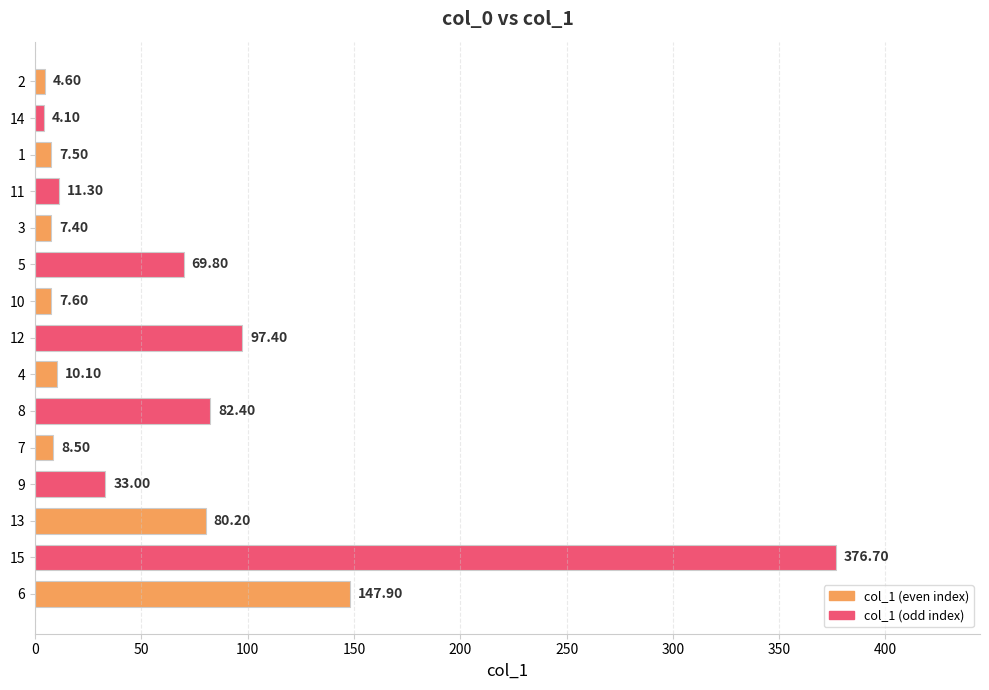

The chart shows a value of 59.1 at 11. True or false?

False